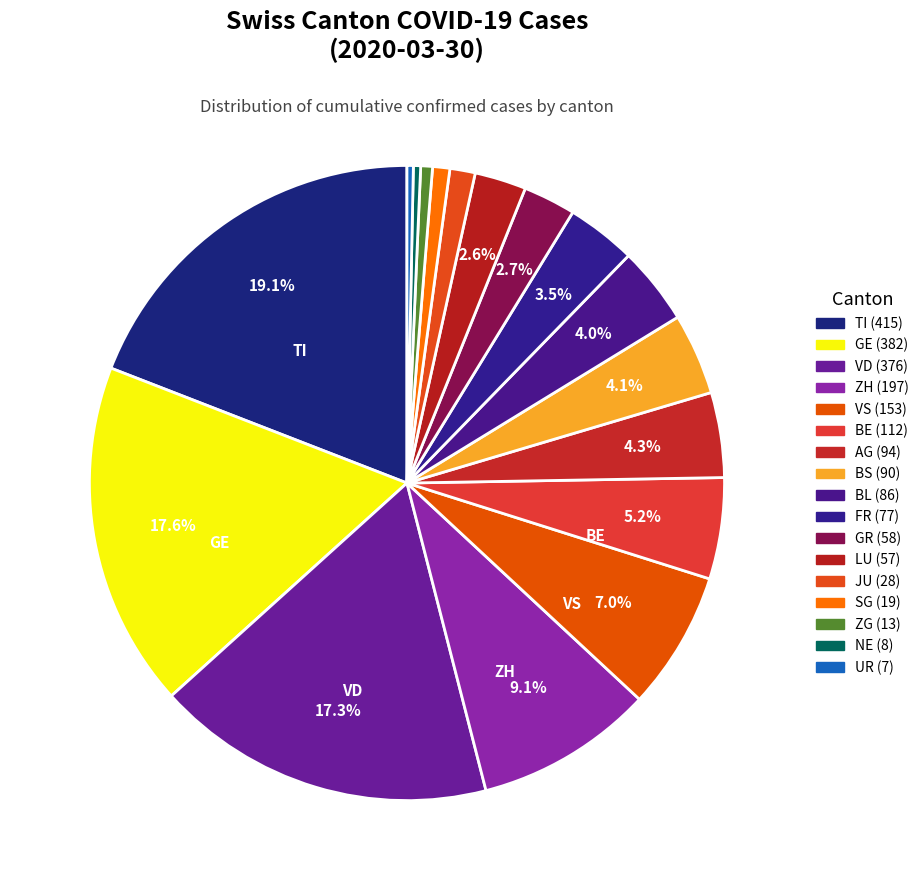

What is the largest slice in the pie chart?

TI